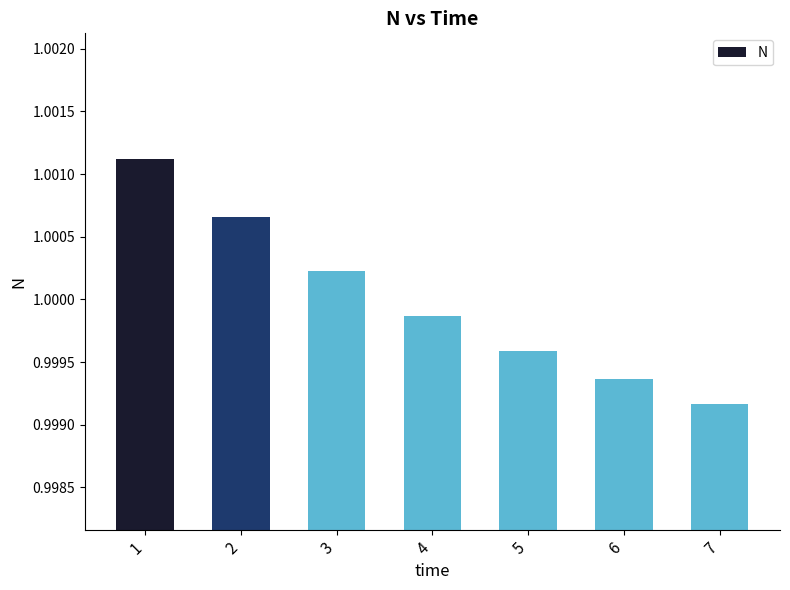

Does the chart contain any negative values?

No